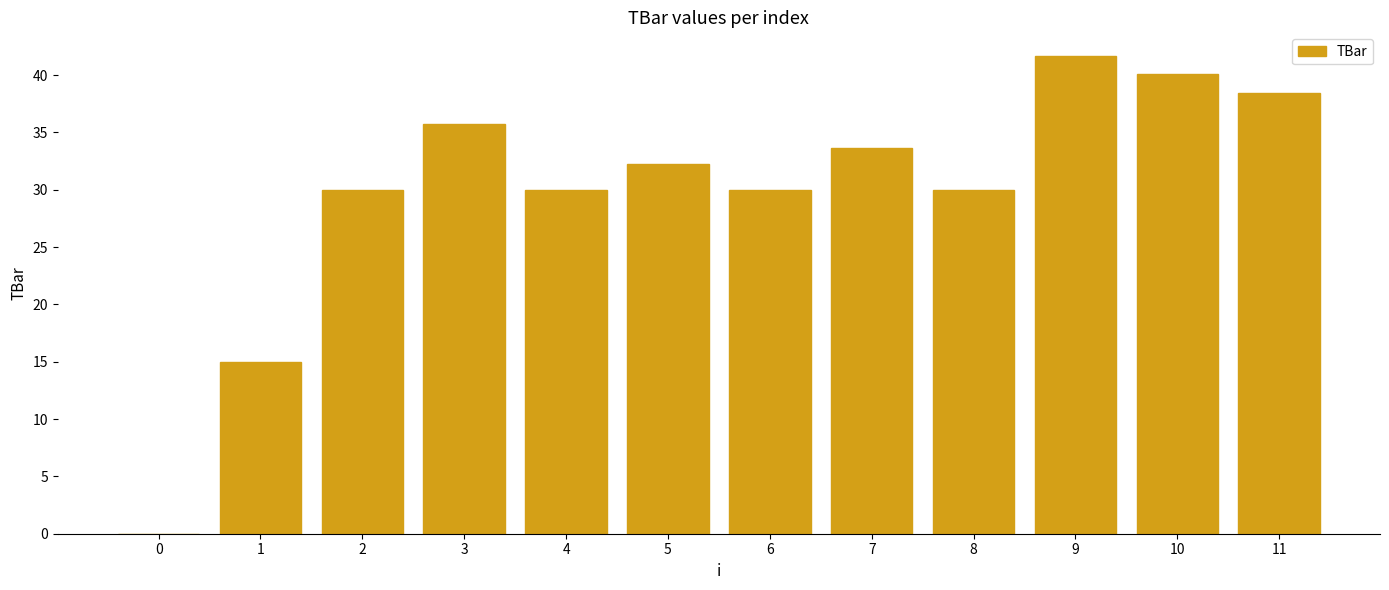

What is the sum of all values?

356.8